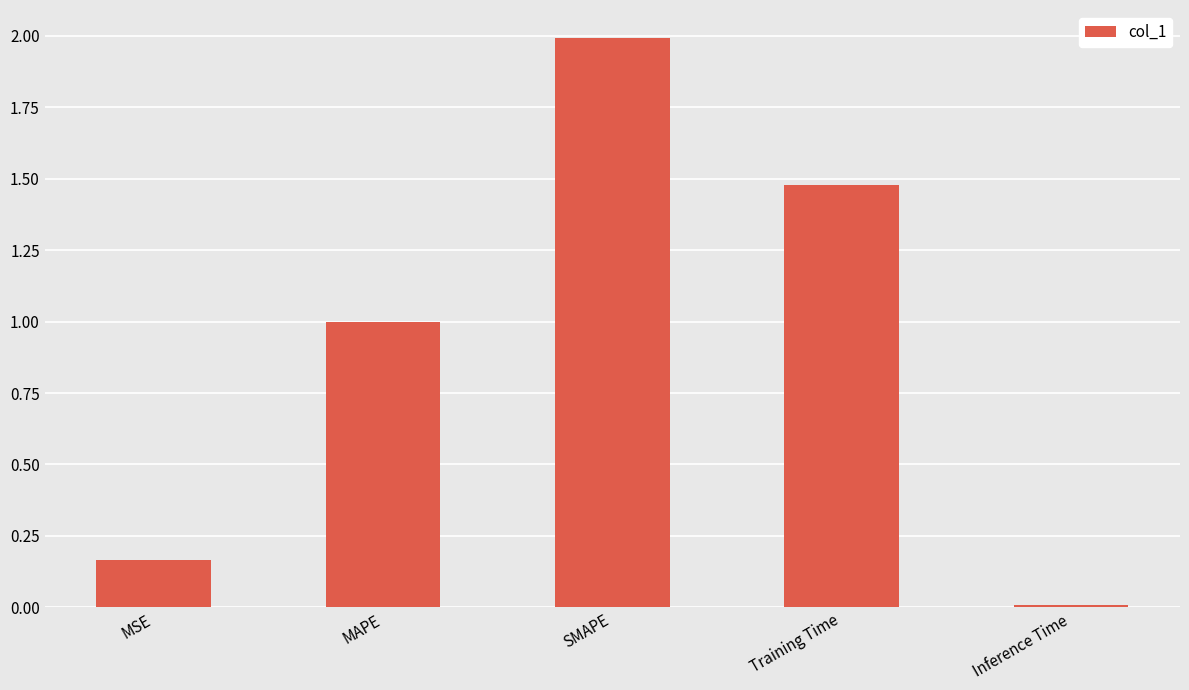

What is the greatest value displayed?

2.0